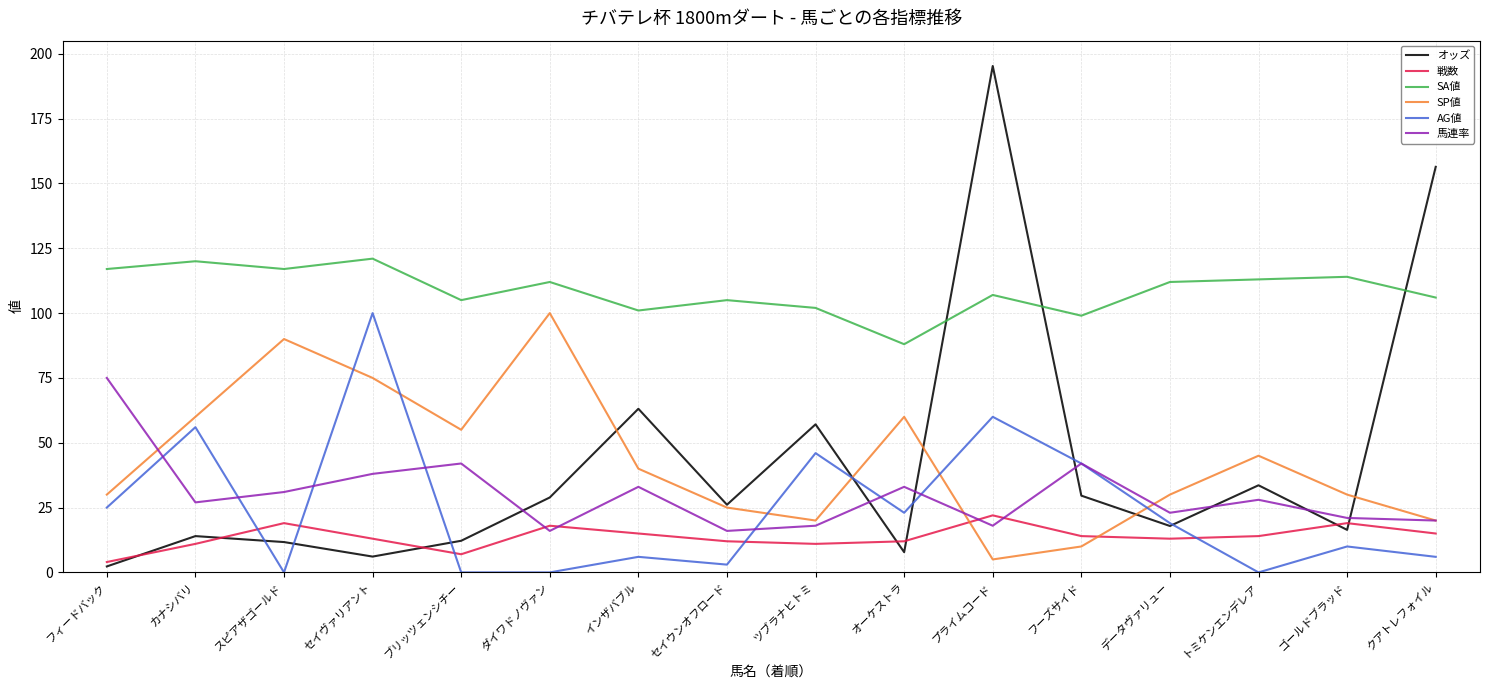

At which category is the sum across all series the highest?

プライムコード